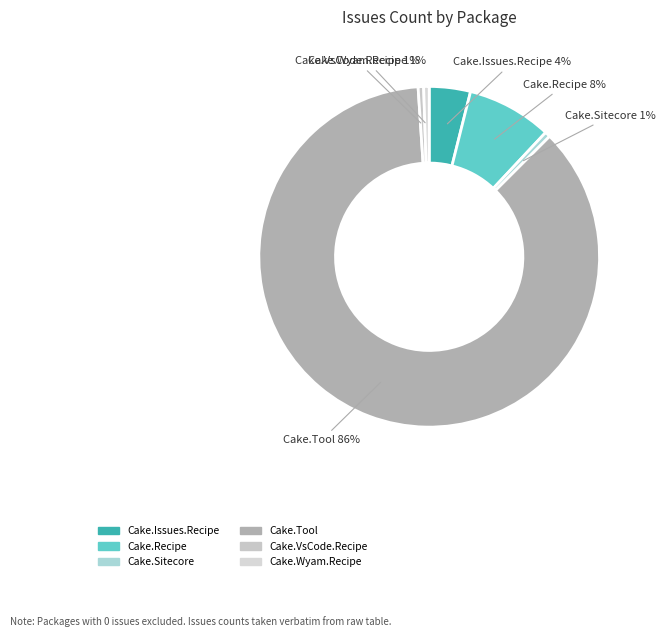

To the nearest percent, what percentage of the pie is Cake.Sitecore?

1%